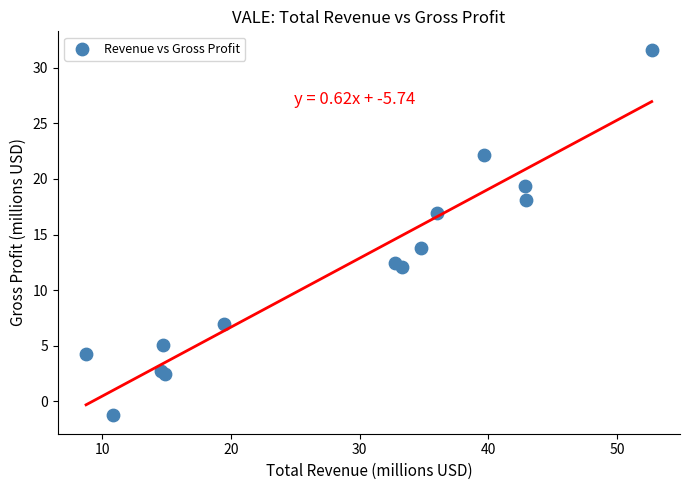

What Y value in the scatter plot is closest to 15?

13.8